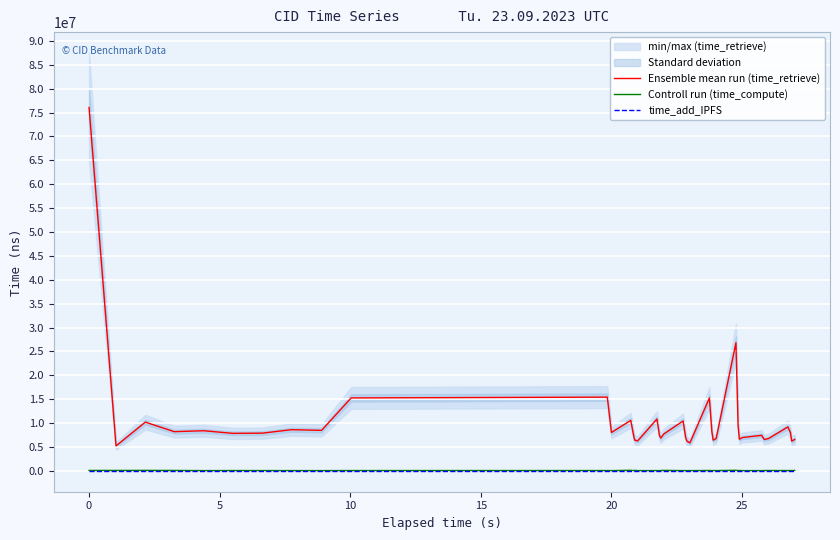

What is the average value of the Controll run (time_compute) series?

67032